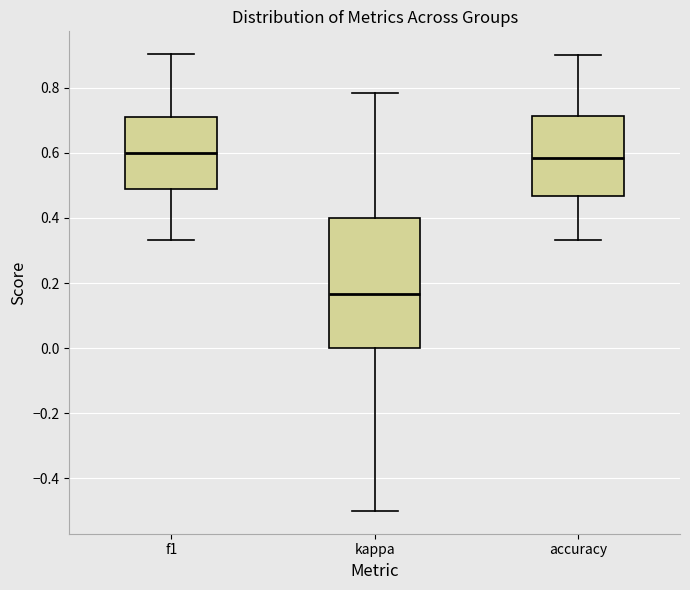

Which box's median line is the lowest?

kappa